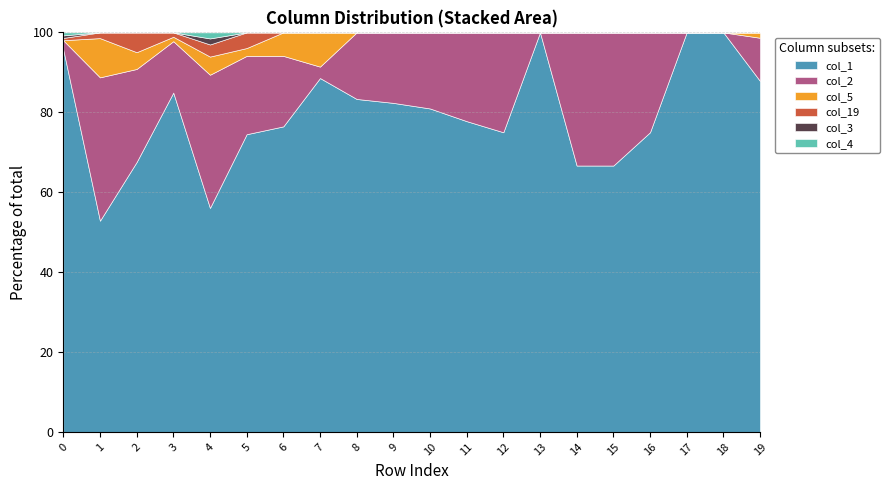

Which category has the lowest value across all series?

13